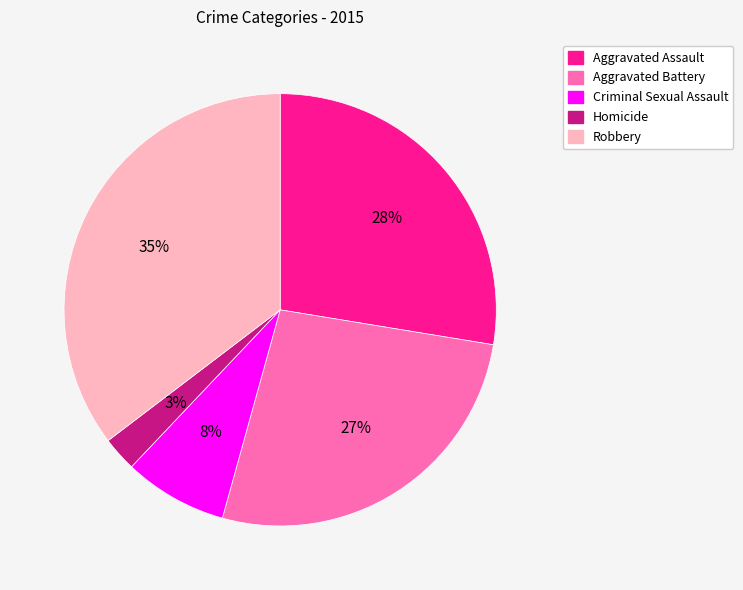

The Criminal Sexual Assault slice represents 8% of the pie. True or false?

True